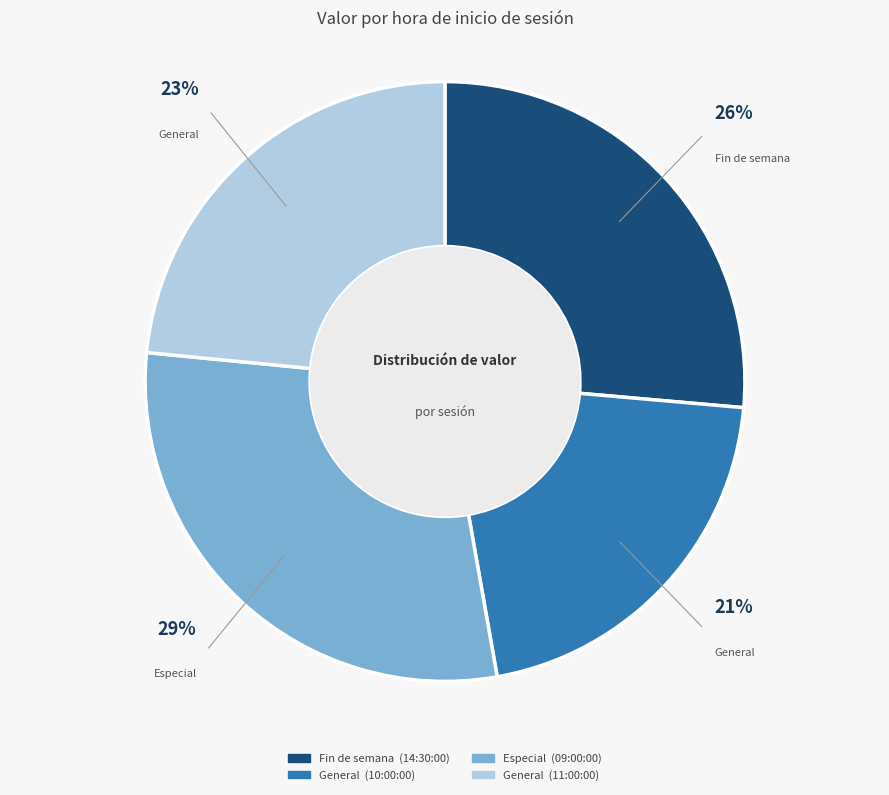

Count the number of slices in the pie.

4